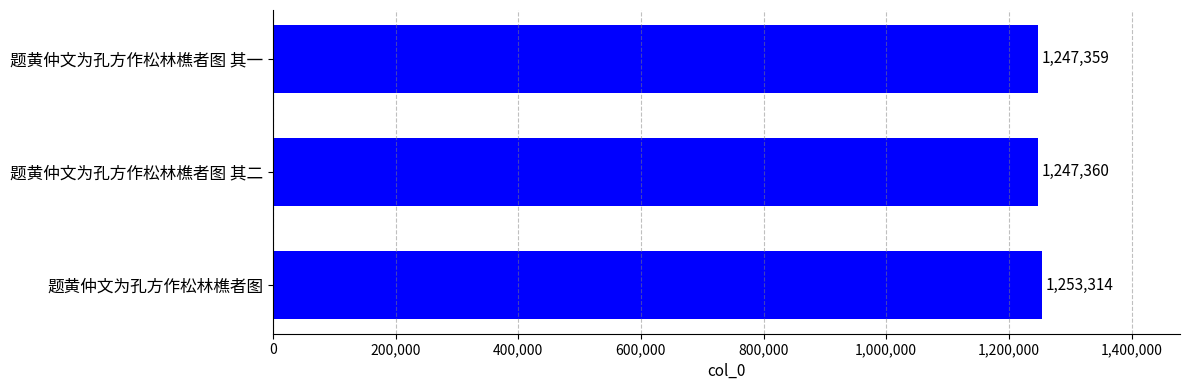

Does the chart contain stacked bars?

No